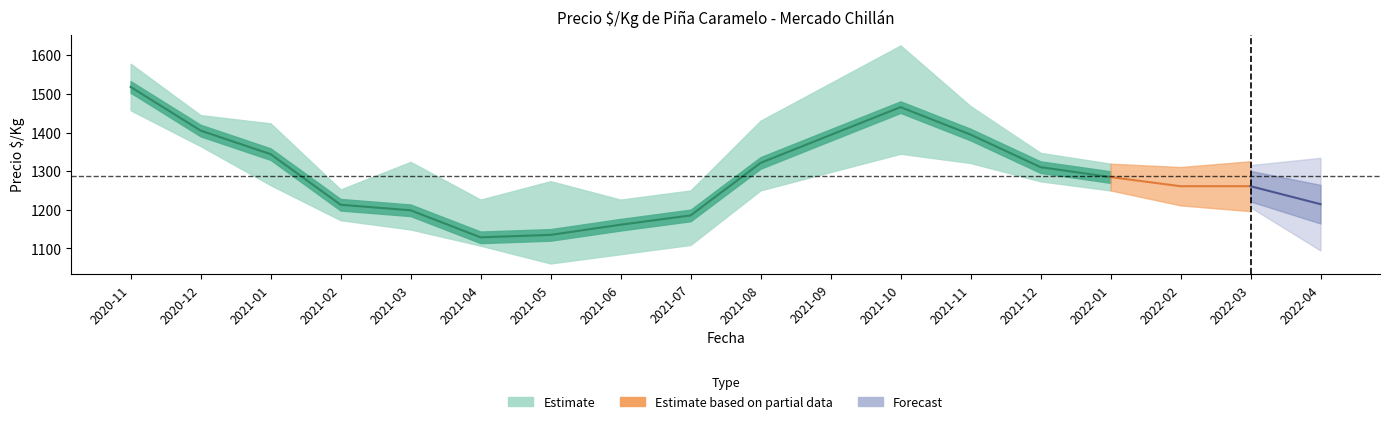

At 2021-10, list the series in order from smallest to largest.

Precio_min, Precio_mid, Precio_max